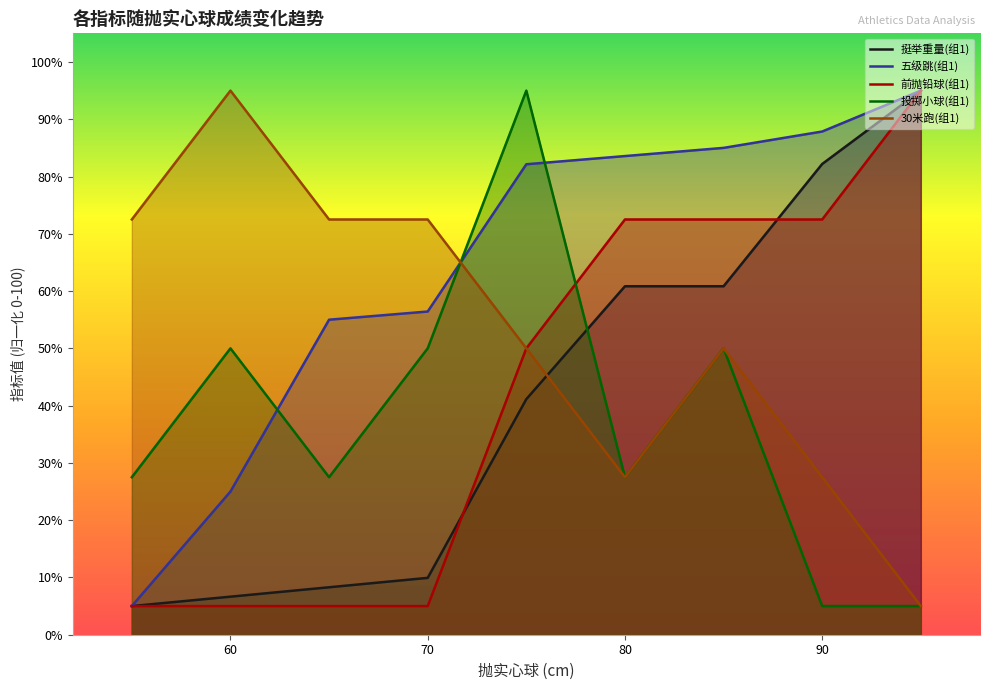

What is the total value across all series at 85?

318.3